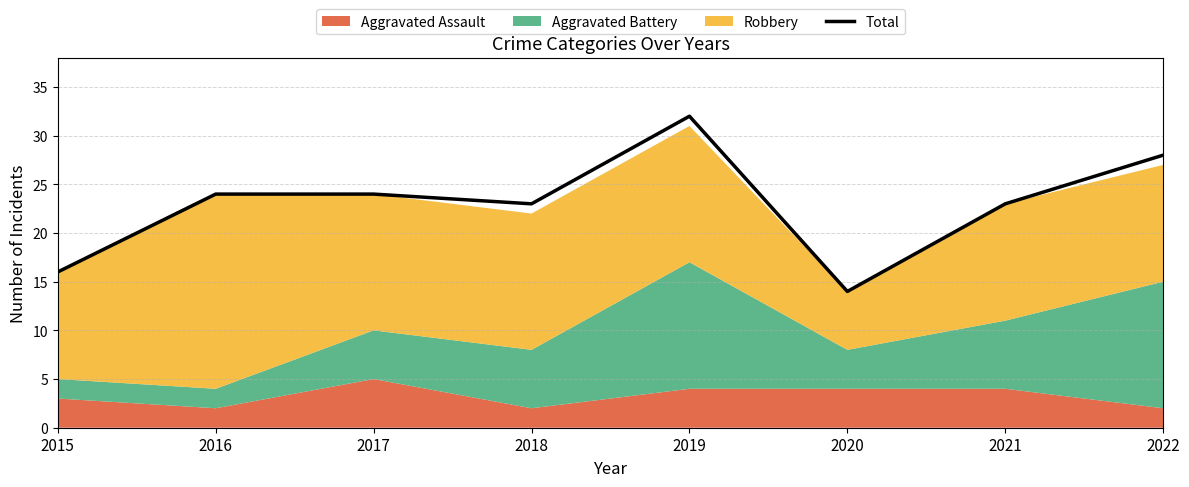

Reading left to right, extract all data points from this chart.

16	24	24	23	32	14	23	28